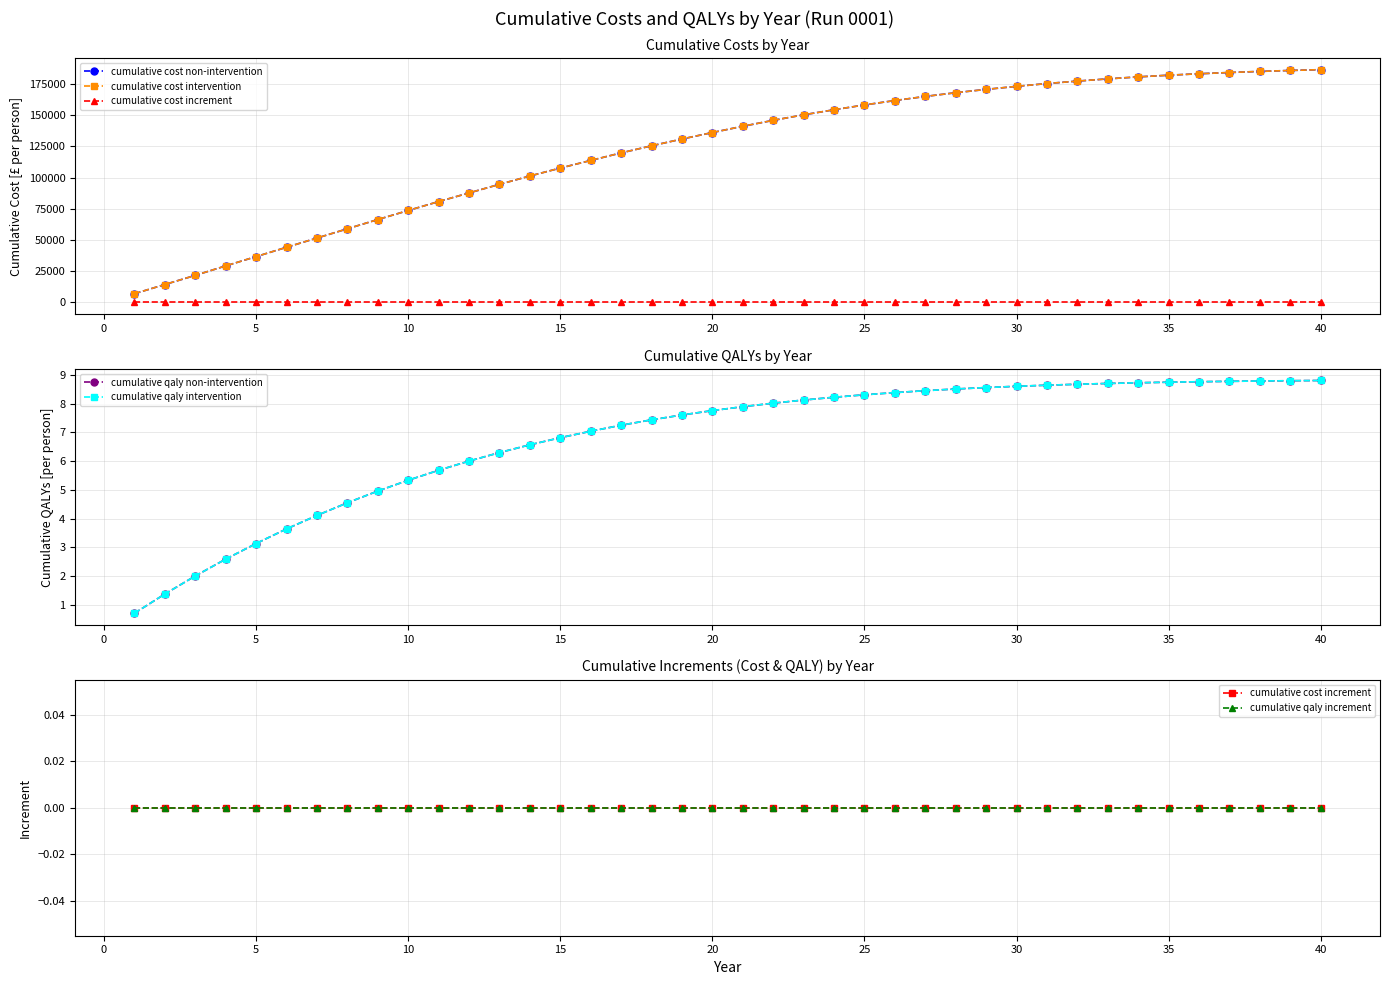

True or false: cumulative qaly increment and cumulative cost intervention cross at least once.

False